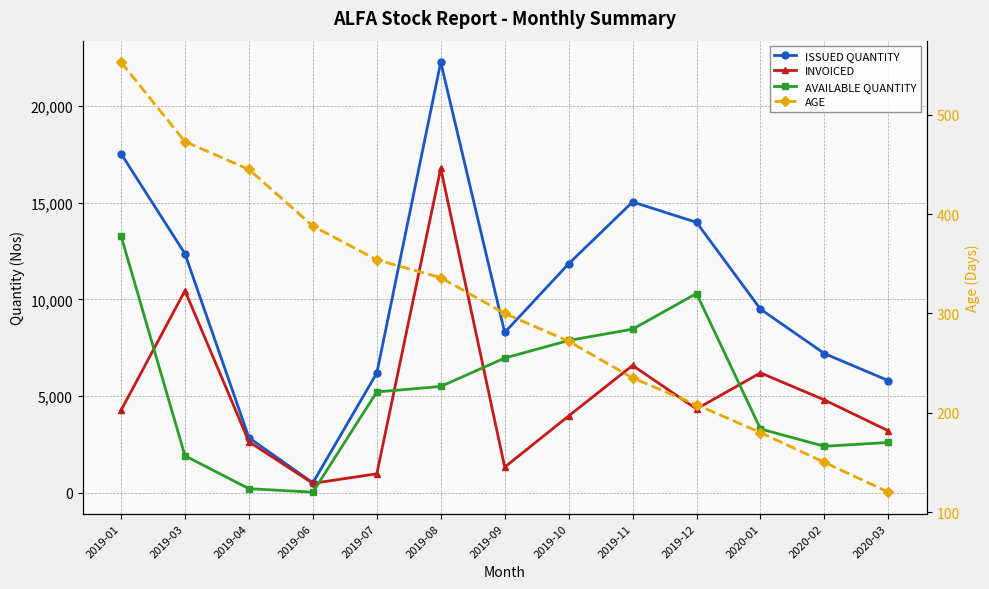

How many interior local valleys does the ISSUED QUANTITY series have?

2